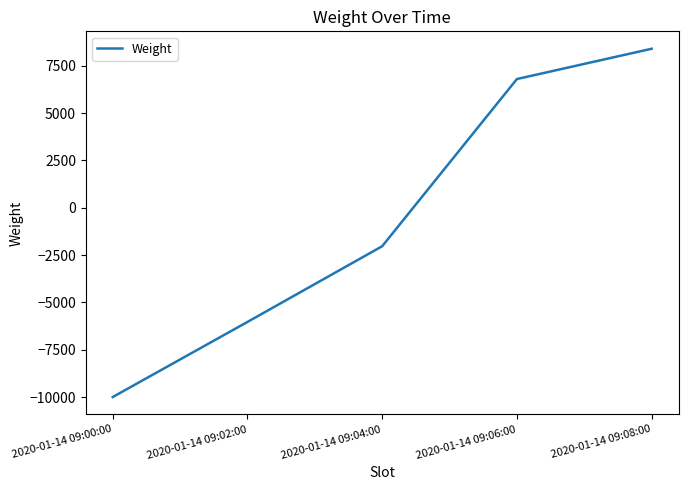

Is it true that the value at 2020-01-14 09:00:00 is -13641?

False